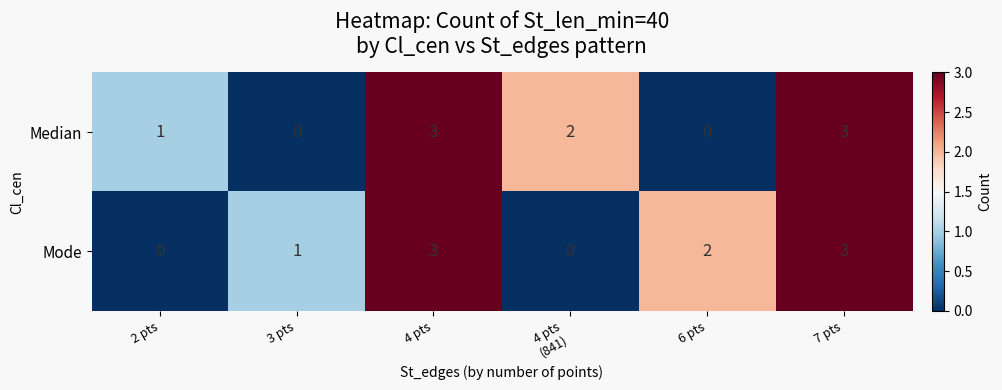

What is the sum of all Median values?

9